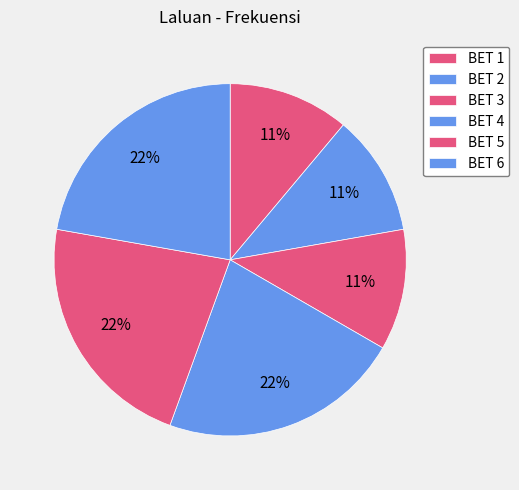

Count the number of slices in the pie.

6